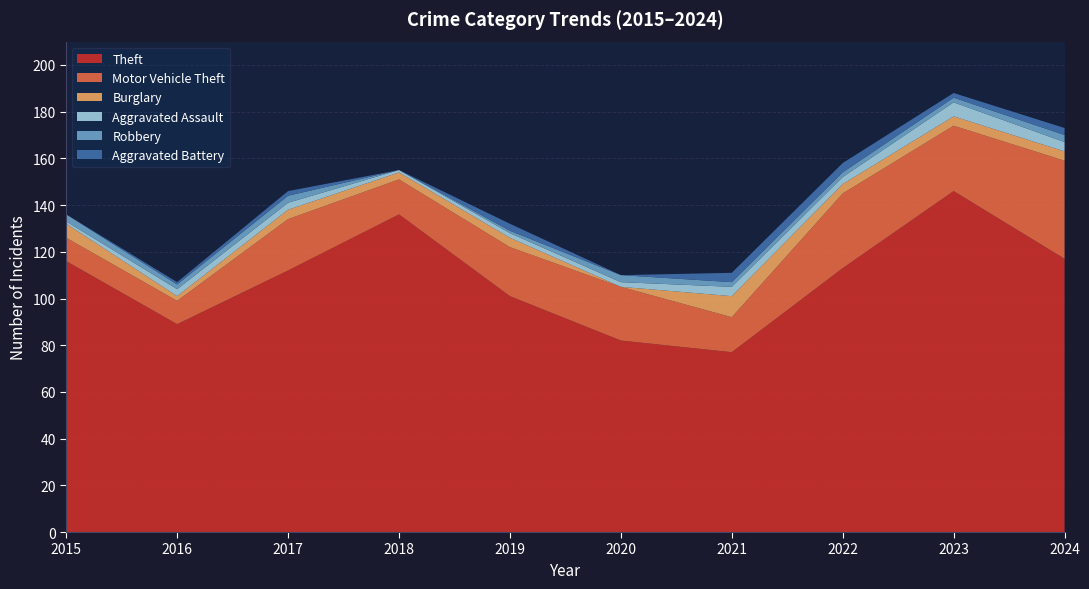

Which label corresponds to the smallest value in the chart?

2020